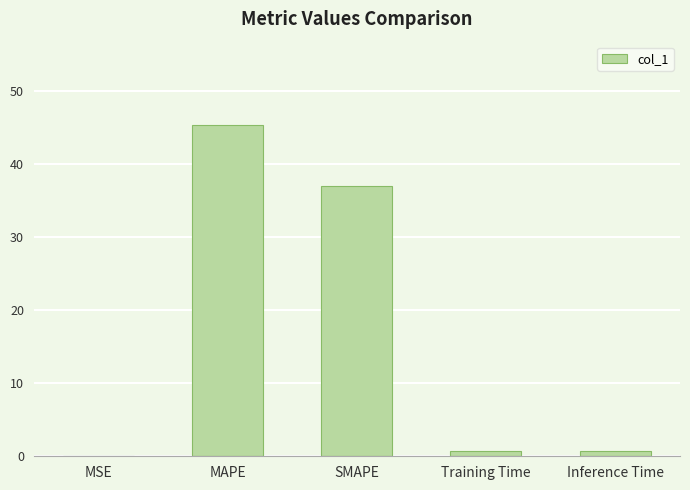

Which has a higher value, MSE or SMAPE?

SMAPE